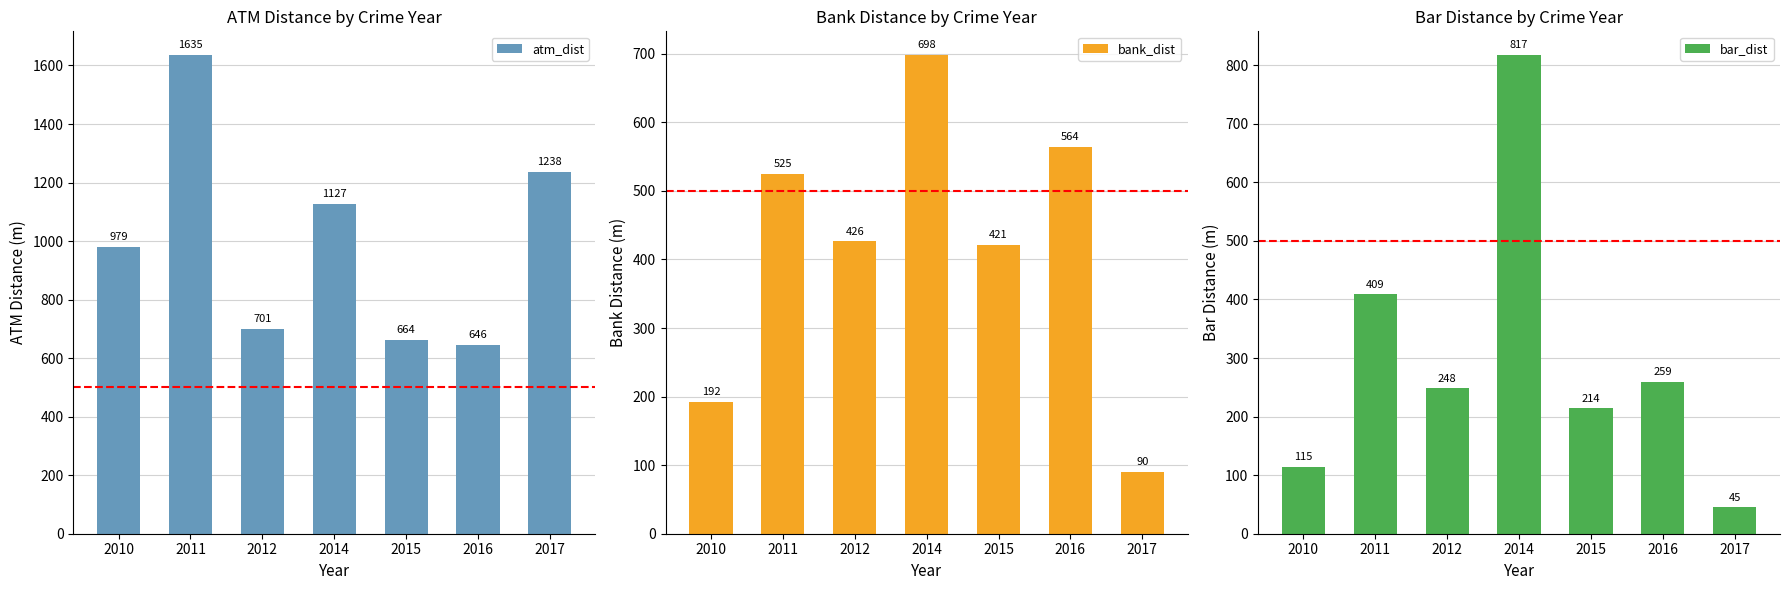

Rank the series by their maximum value, from lowest to highest.

bank_dist, bar_dist, atm_dist